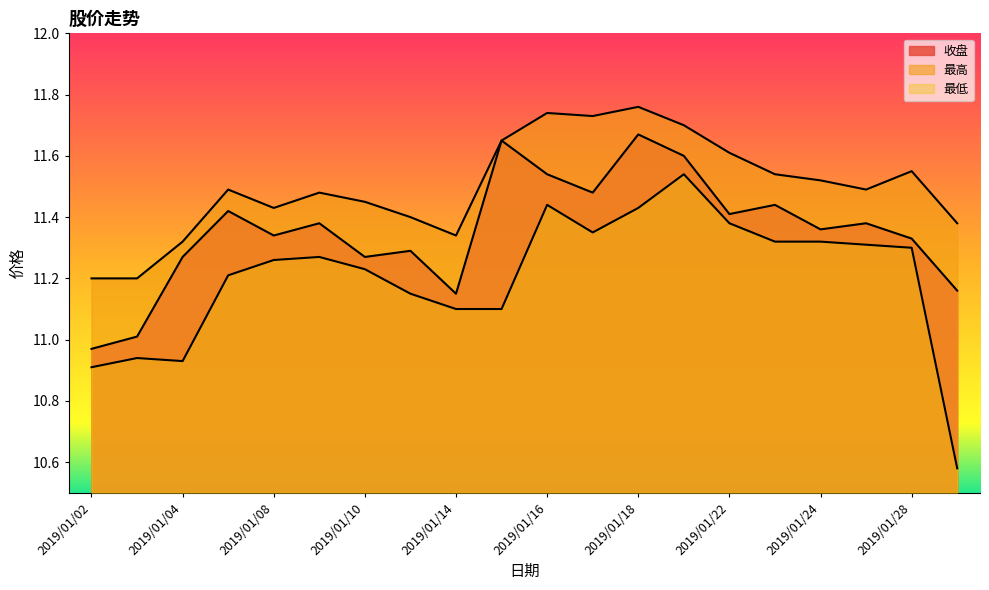

What are all the series names shown in the legend?

收盘, 最高, 最低